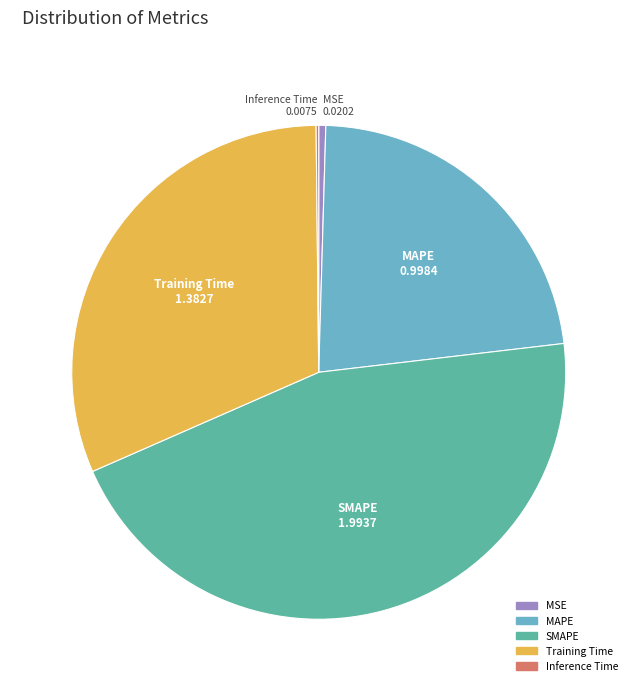

True or false: Training Time accounts for 31% of the total.

True